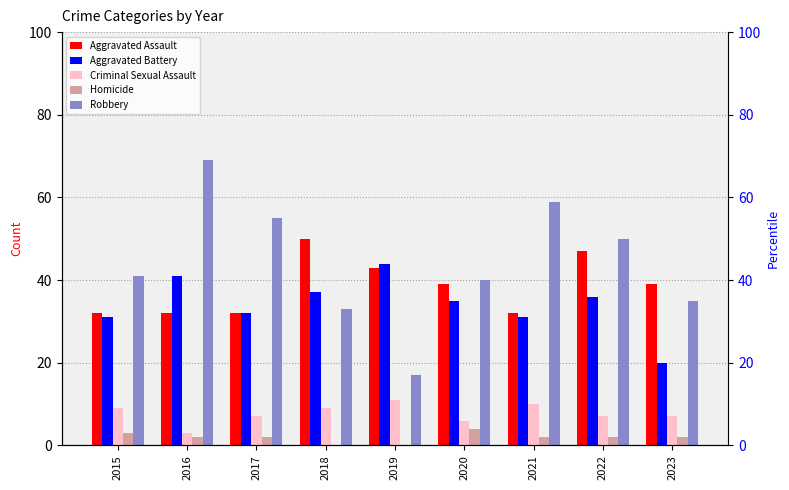

What is the value of the Criminal Sexual Assault bar at the 3rd from the left?

7